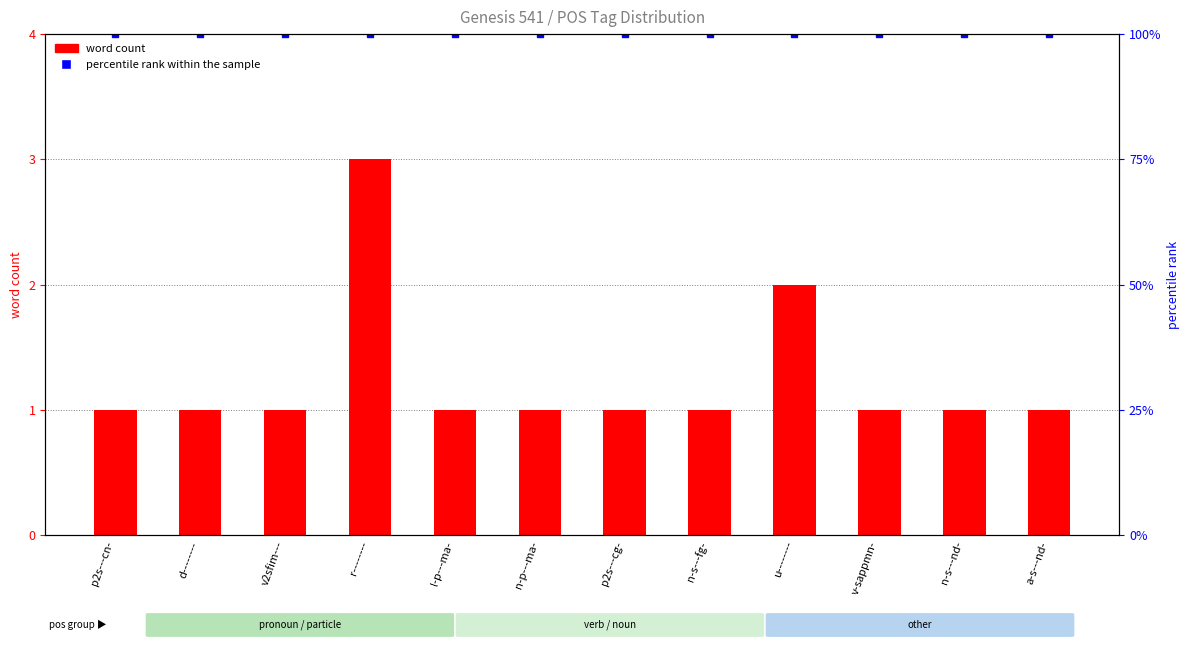

How many values in the word count series exceed 1?

2